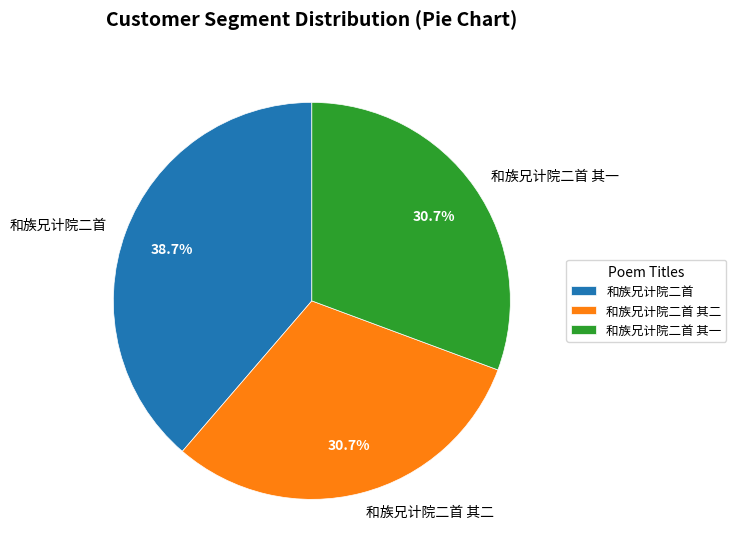

To the nearest percent, what is the combined percentage of 和族兄计院二首 and 和族兄计院二首 其二?

69%